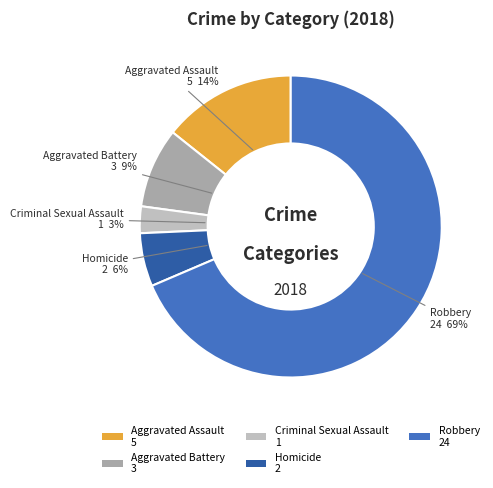

How many segments does this pie chart have?

5